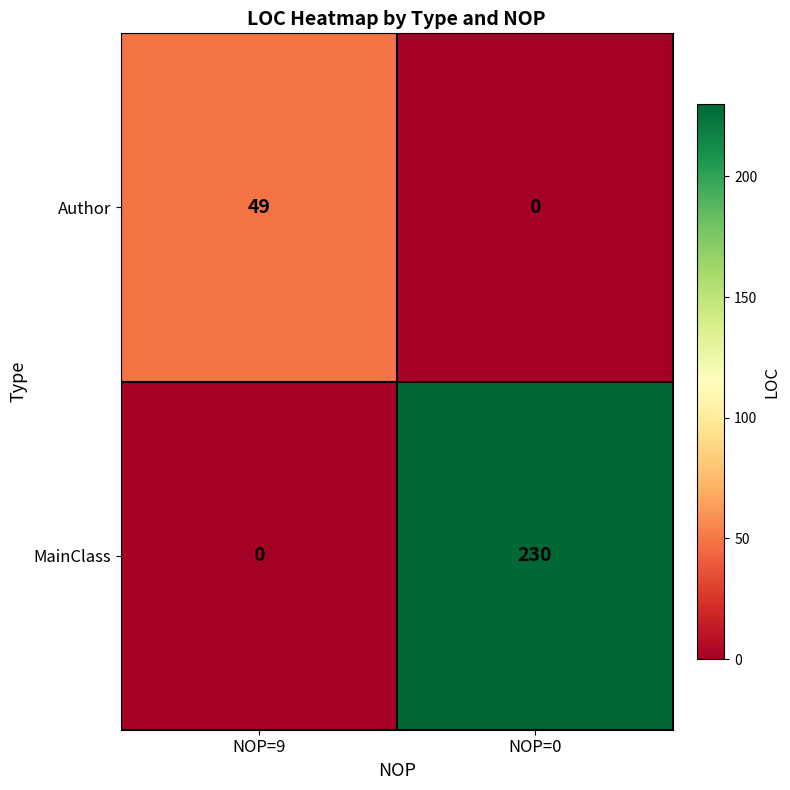

How many values in Author are above zero?

1